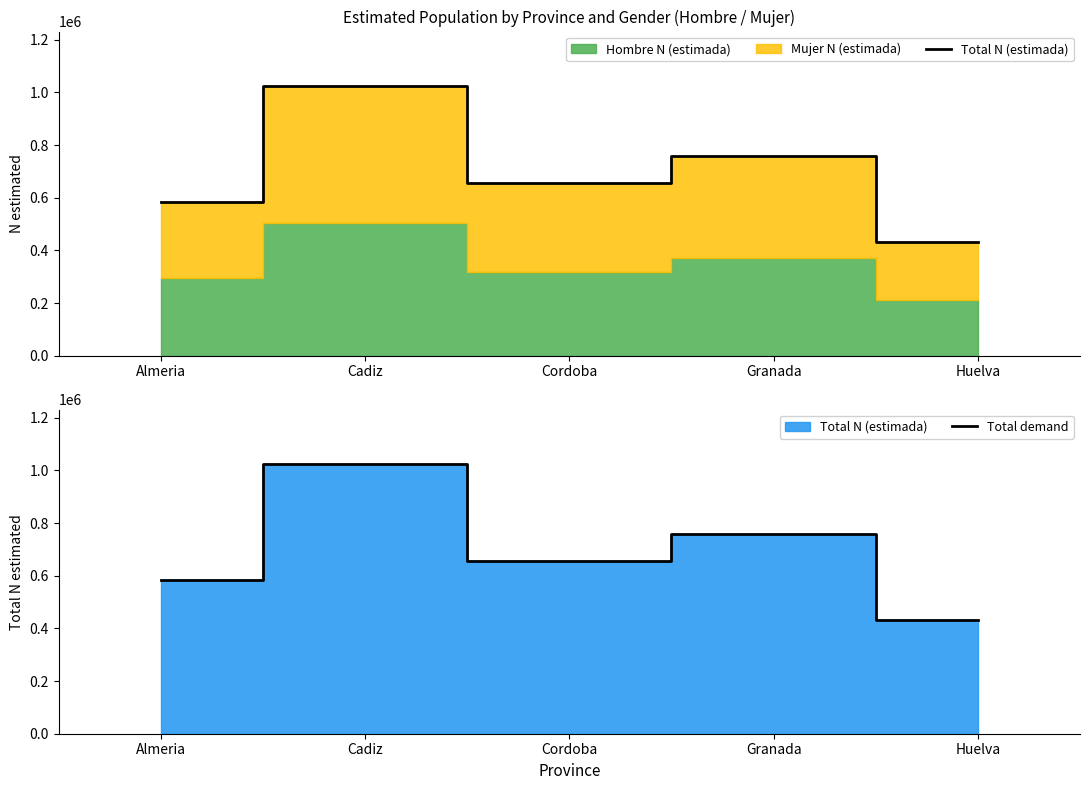

What is the label of the 4th point from the left?

Granada